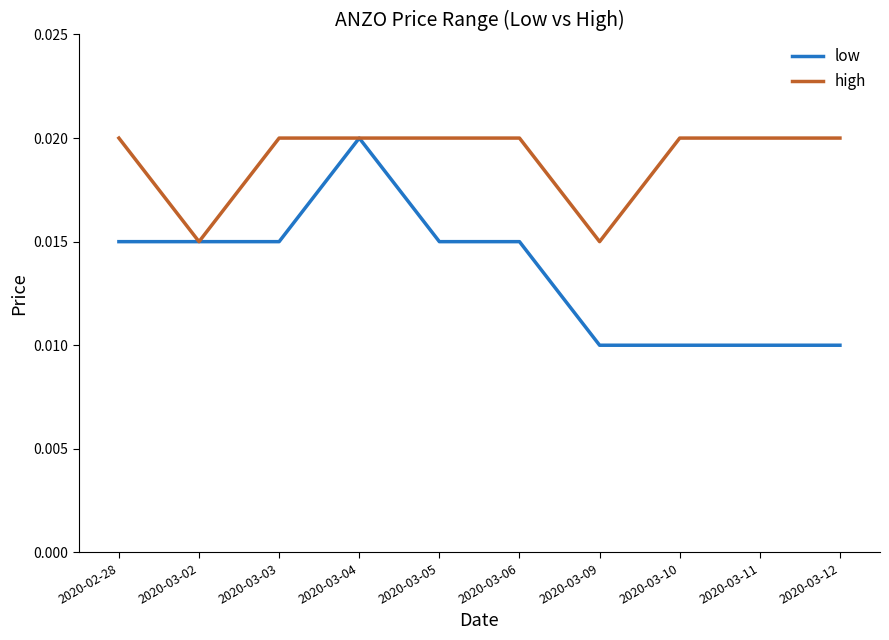

How many lines are shown in the chart?

2